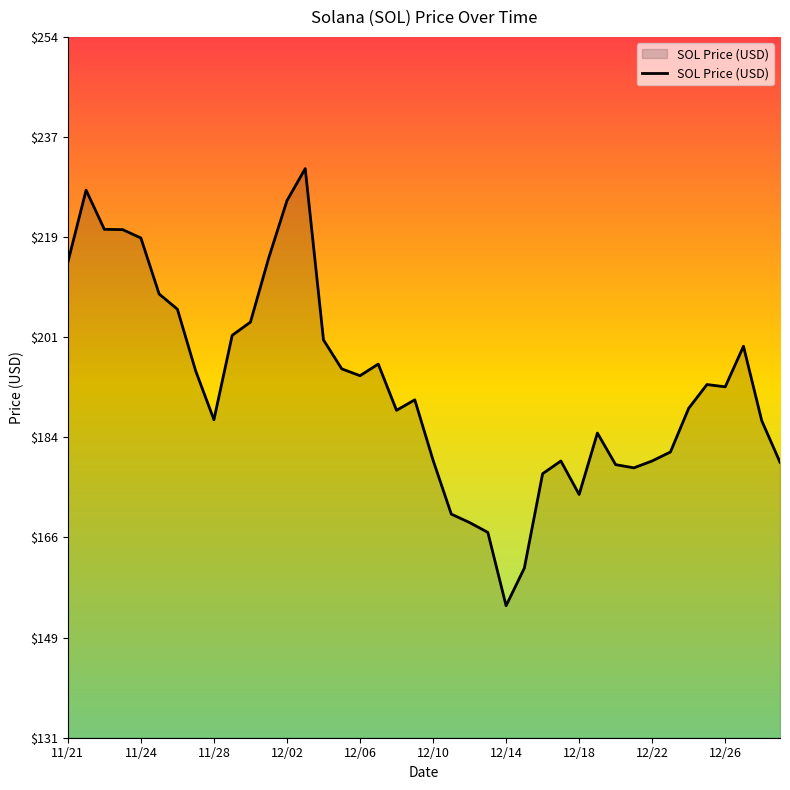

What is the minimum value shown in the chart?

154.3